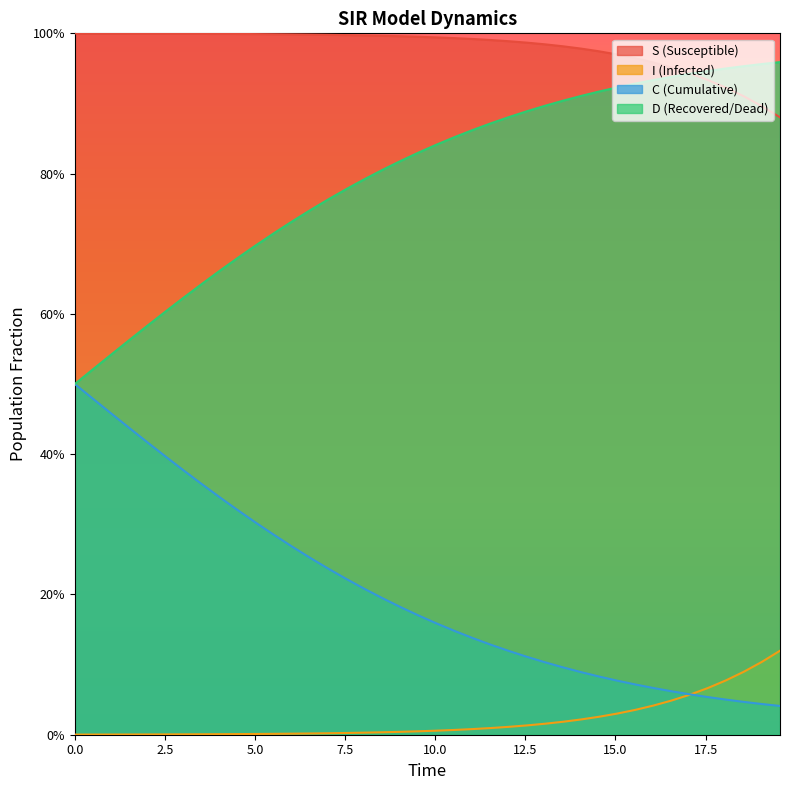

What is the label of the 3rd point from the left?

5.0